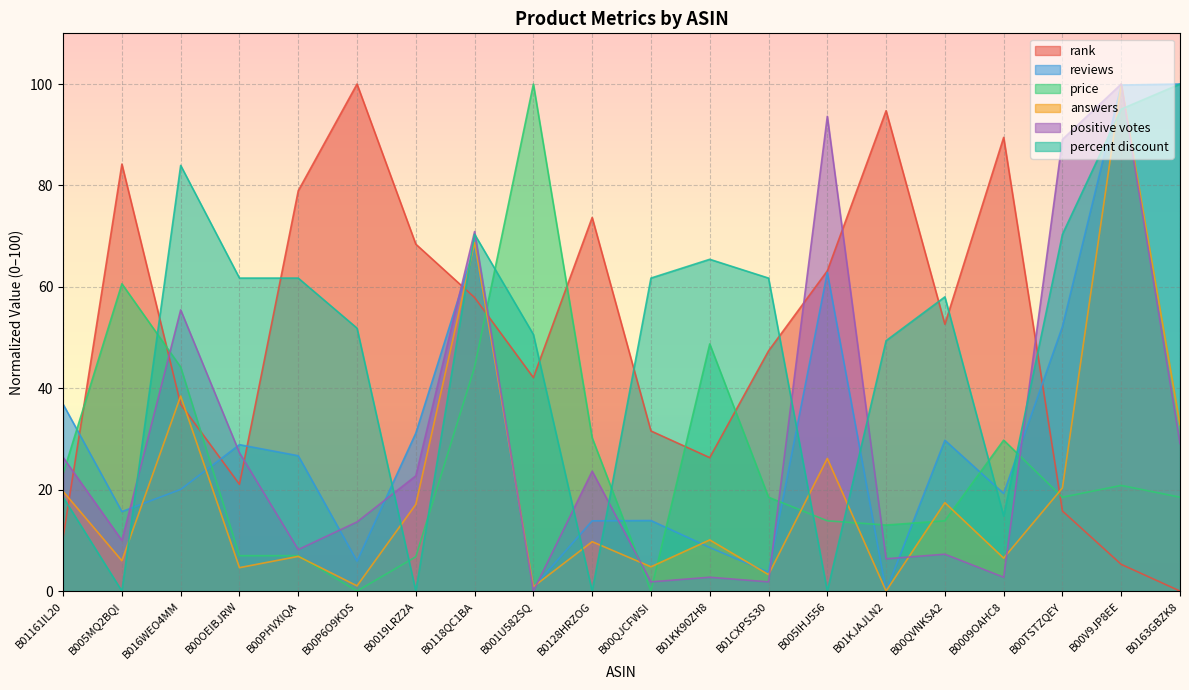

Is it true that reviews equals 19.3 at B0009OAHC8?

True